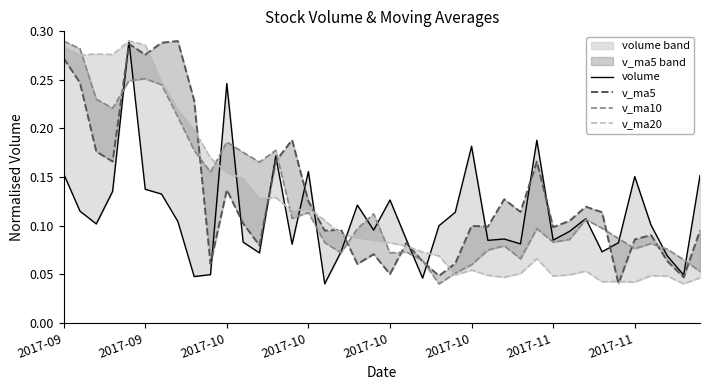

Where is volume nearest to the value 0?

16